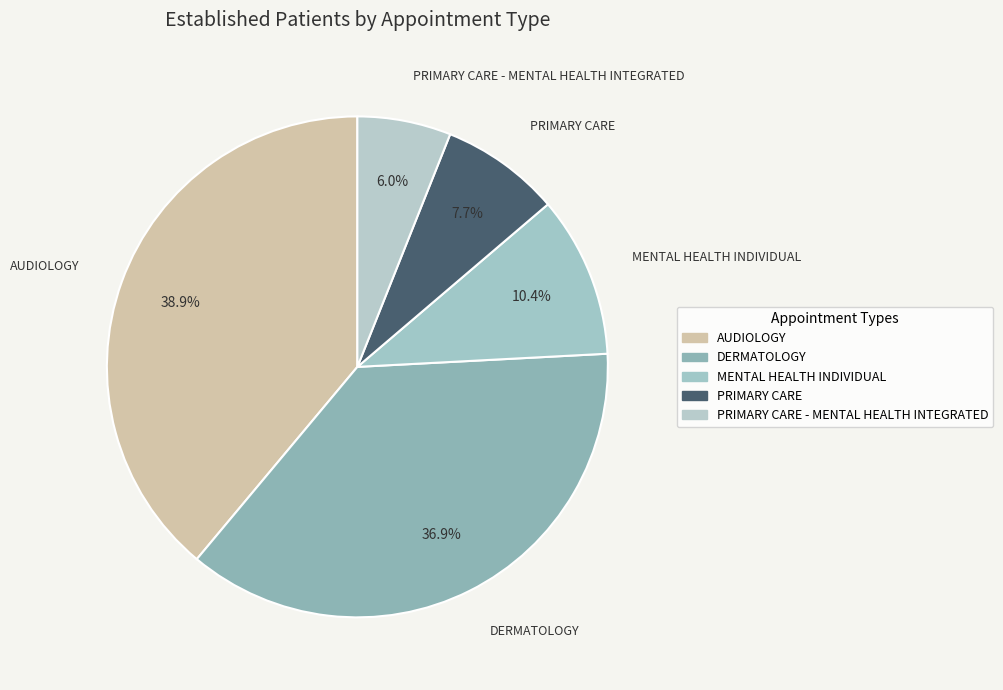

How many segments does this pie chart have?

5